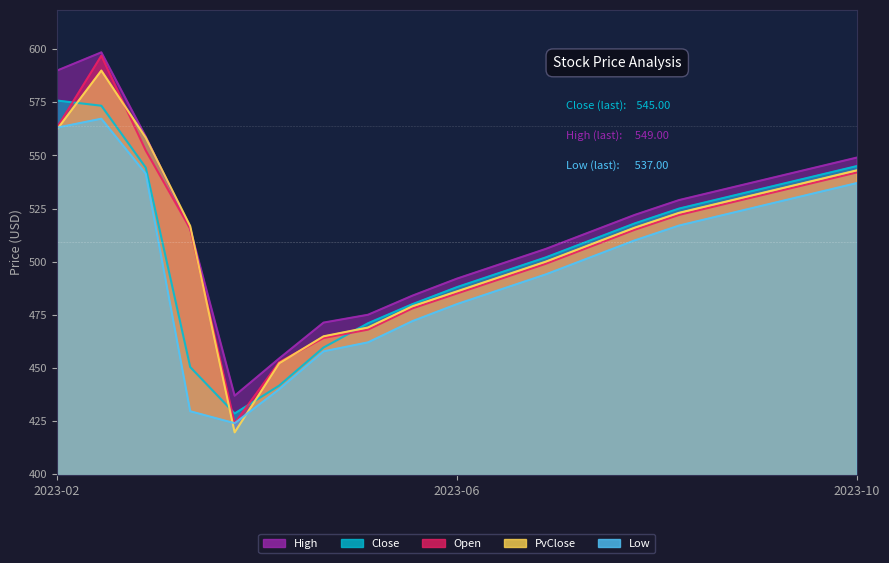

At which label is Close closest to 502?

2023-07-01